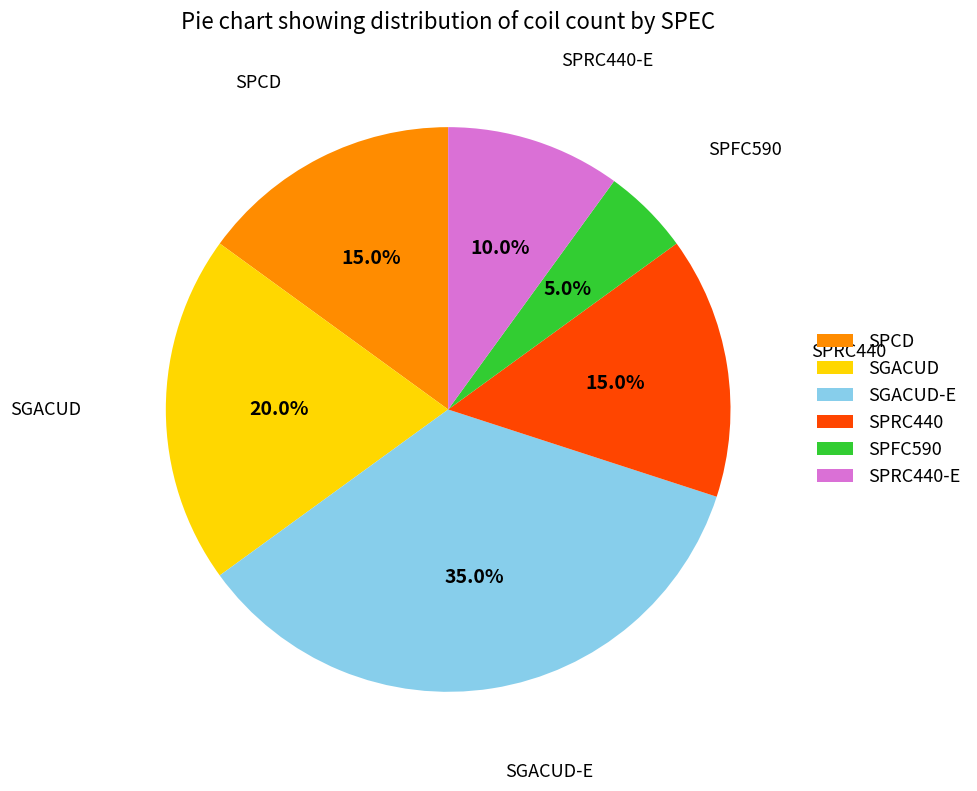

Which category has the biggest portion of the pie?

SGACUD-E